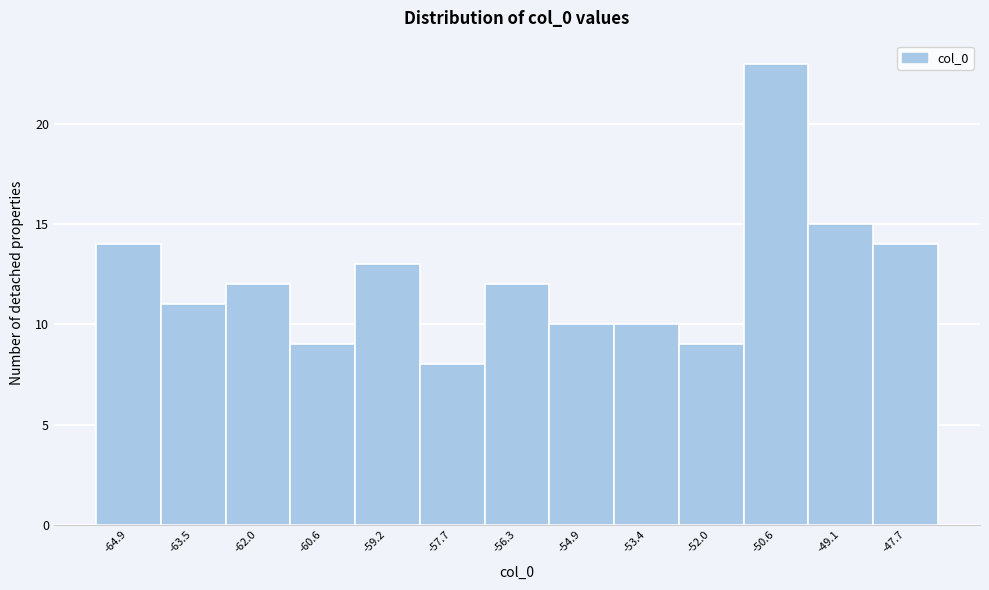

Reading right to left, list all the values displayed in this chart.

-47.7=14	-49.1=15	-50.6=23	-52.0=9	-53.4=10	-54.9=10	-56.3=12	-57.7=8	-59.2=13	-60.6=9	-62.0=12	-63.5=11	-64.9=14